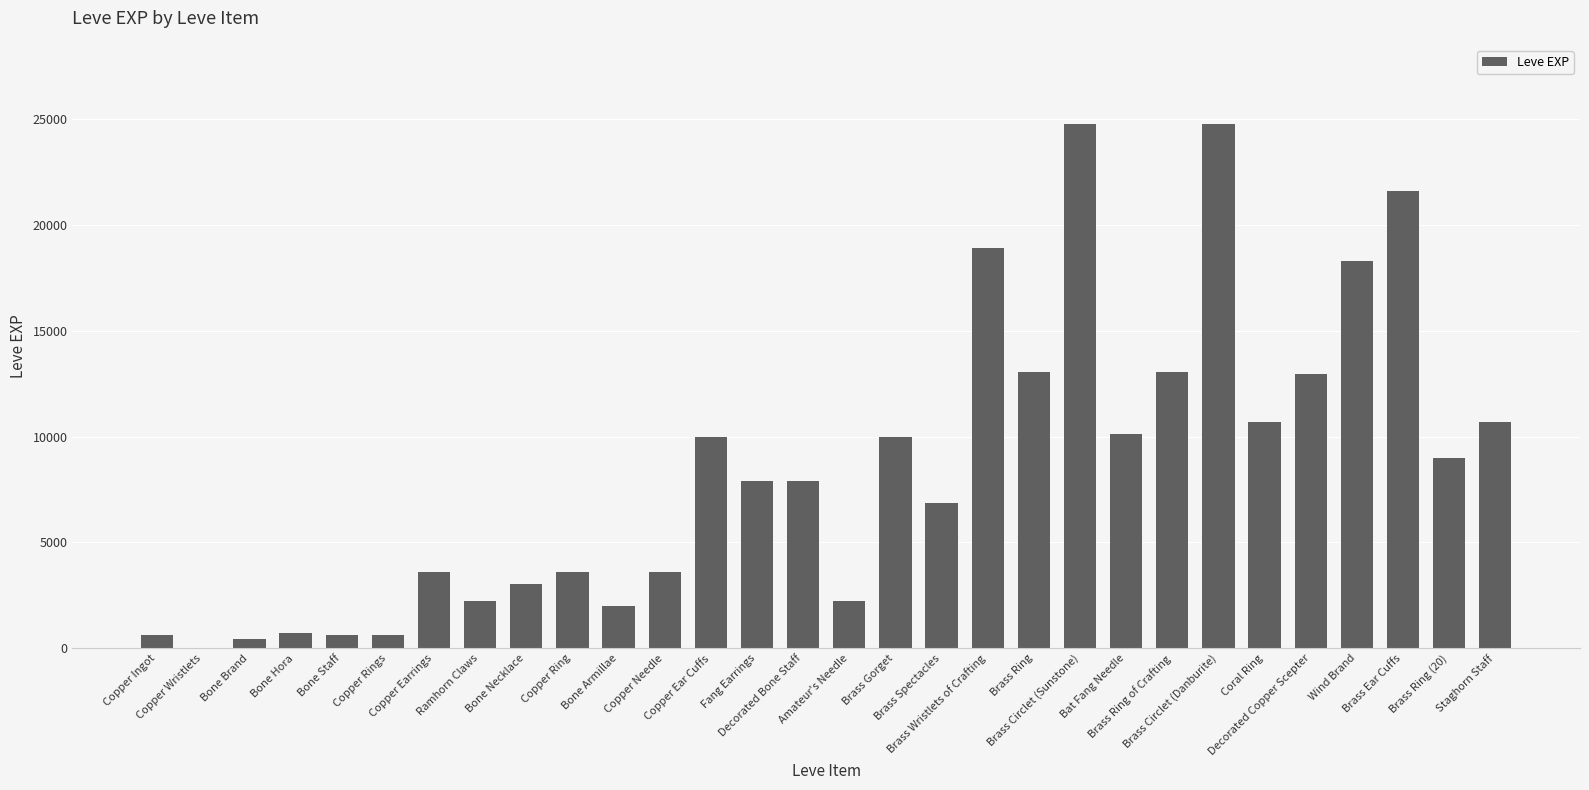

What is the maximum value shown in the chart?

24790